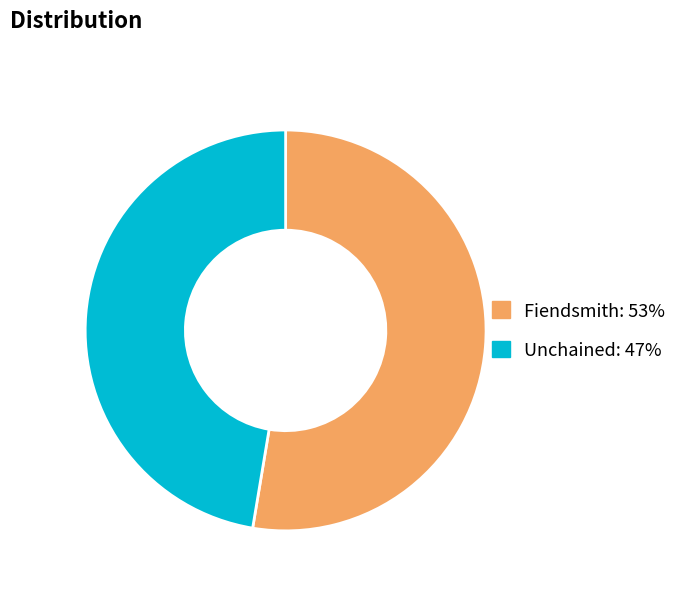

Combined, do Unchained and Fiendsmith account for over 50%?

Yes